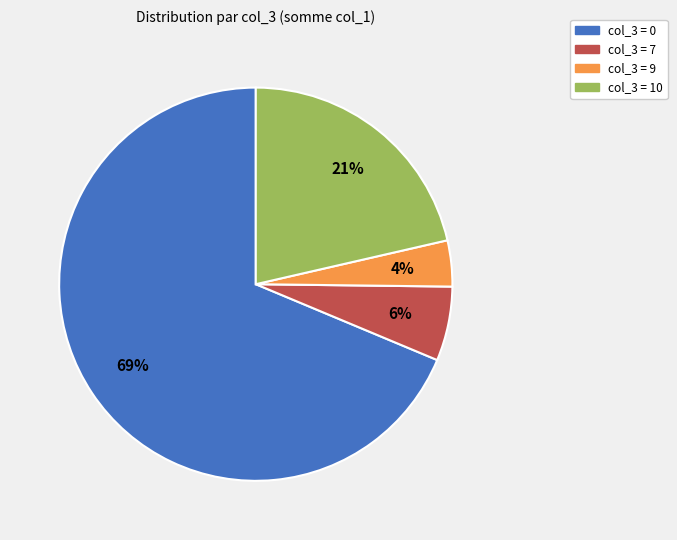

Is there any slice that represents more than half of the pie?

Yes